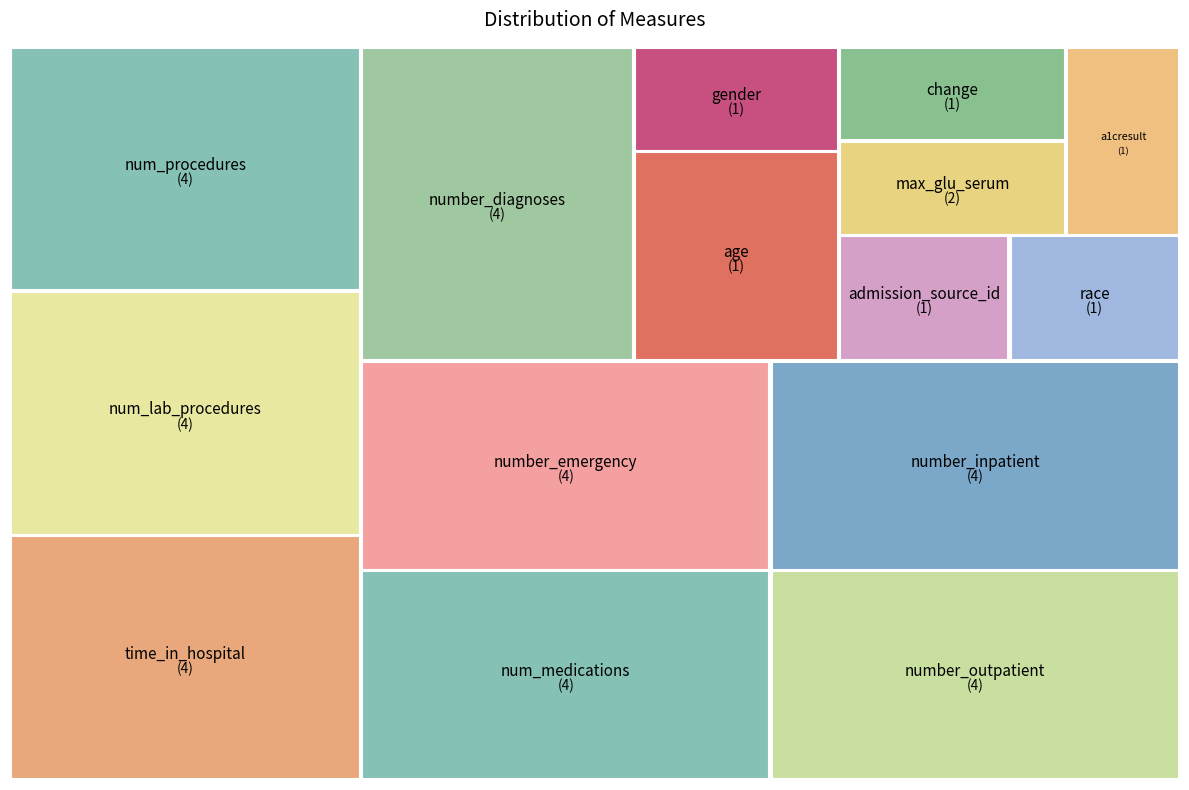

To the nearest percent, what portion does gender represent?

2%